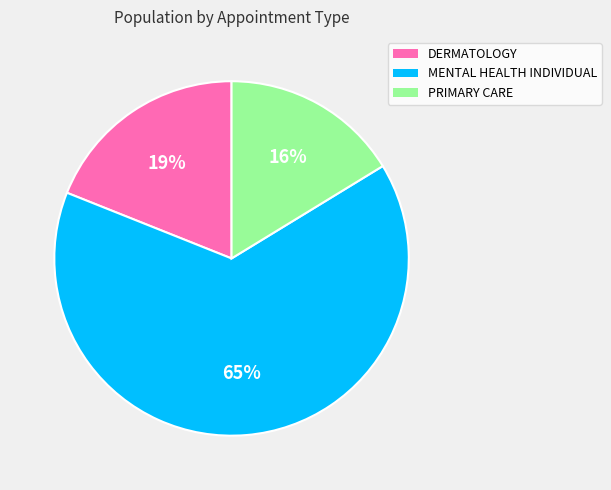

Is it true that DERMATOLOGY is 32% of the pie?

False